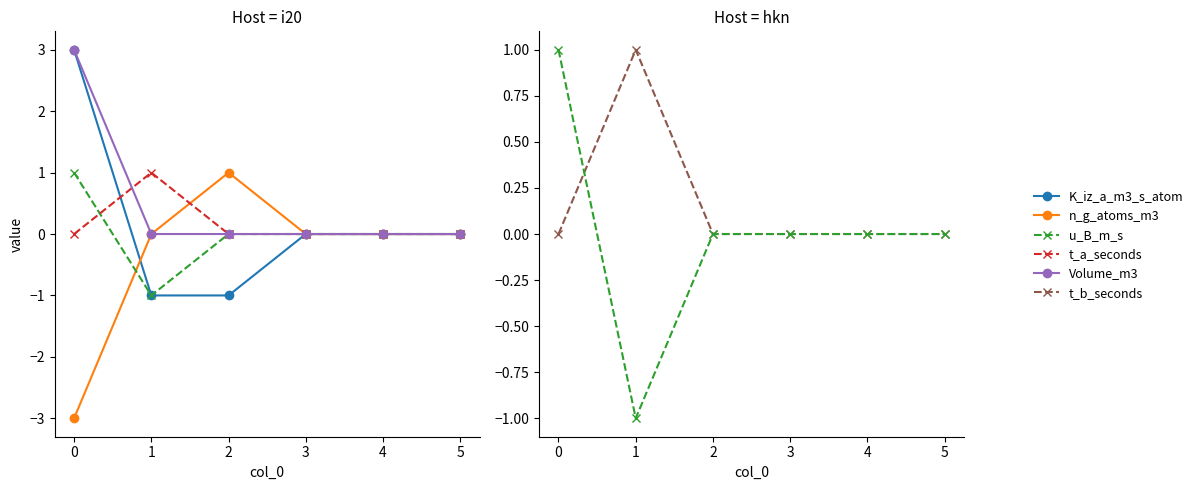

Which has a higher value, 1 or 3?

3